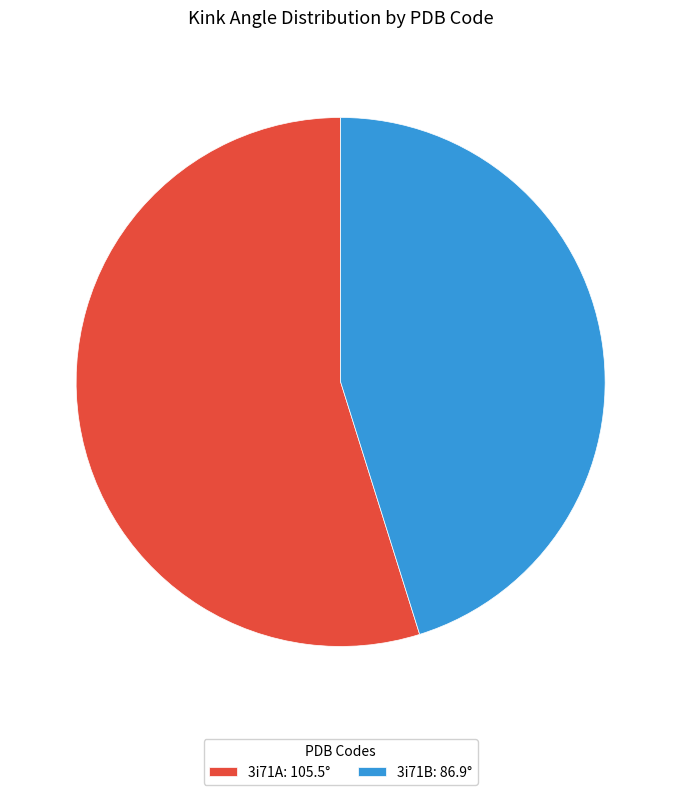

How many segments does this pie chart have?

2